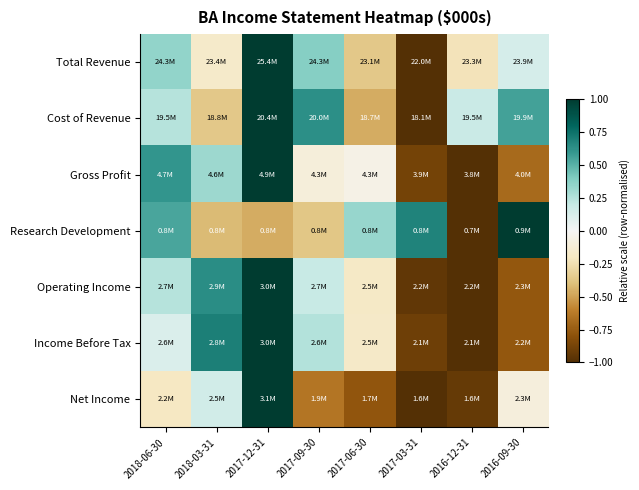

Reading left to right, list all the values displayed in this chart.

Total Revenue: 2018-06-30=0.3	2018-03-31=-0.2	2017-12-31=1.0	2017-09-30=0.4	2017-06-30=-0.4	2017-03-31=-1.0	2016-12-31=-0.2	2016-09-30=0.1
Cost of Revenue: 2018-06-30=0.2	2018-03-31=-0.4	2017-12-31=1.0	2017-09-30=0.6	2017-06-30=-0.5	2017-03-31=-1.0	2016-12-31=0.2	2016-09-30=0.6
Gross Profit: 2018-06-30=0.6	2018-03-31=0.3	2017-12-31=1.0	2017-09-30=-0.1	2017-06-30=-0.1	2017-03-31=-0.9	2016-12-31=-1.0	2016-09-30=-0.7
Research Development: 2018-06-30=0.5	2018-03-31=-0.4	2017-12-31=-0.5	2017-09-30=-0.4	2017-06-30=0.3	2017-03-31=0.7	2016-12-31=-1.0	2016-09-30=1.0
Operating Income: 2018-06-30=0.2	2018-03-31=0.6	2017-12-31=1.0	2017-09-30=0.2	2017-06-30=-0.2	2017-03-31=-0.9	2016-12-31=-1.0	2016-09-30=-0.8
Income Before Tax: 2018-06-30=0.1	2018-03-31=0.7	2017-12-31=1.0	2017-09-30=0.3	2017-06-30=-0.2	2017-03-31=-0.9	2016-12-31=-1.0	2016-09-30=-0.8
Net Income: 2018-06-30=-0.2	2018-03-31=0.2	2017-12-31=1.0	2017-09-30=-0.6	2017-06-30=-0.8	2017-03-31=-1.0	2016-12-31=-0.9	2016-09-30=-0.1